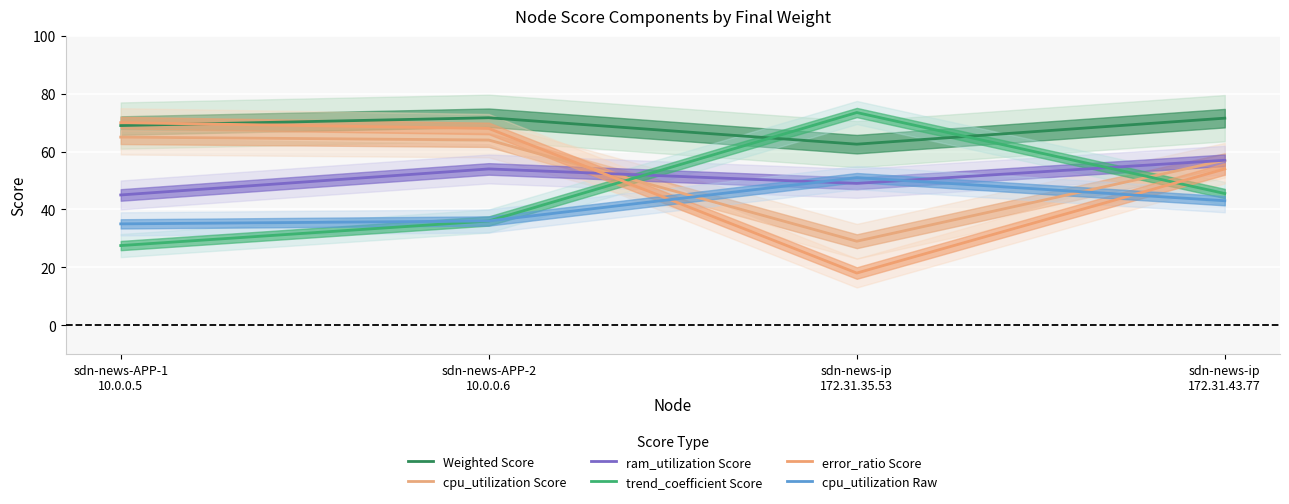

Where does the error_ratio Score series first go above 68?

sdn-news-APP-1
10.0.0.5